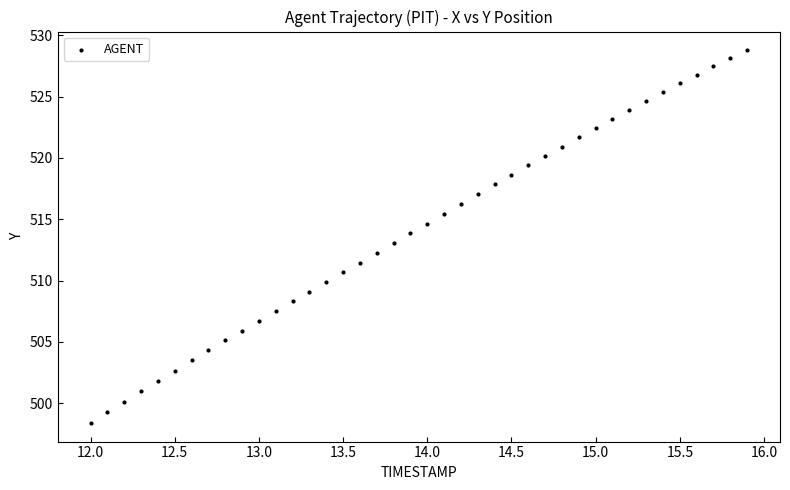

What is the range of Y values (max minus min)?

30.4